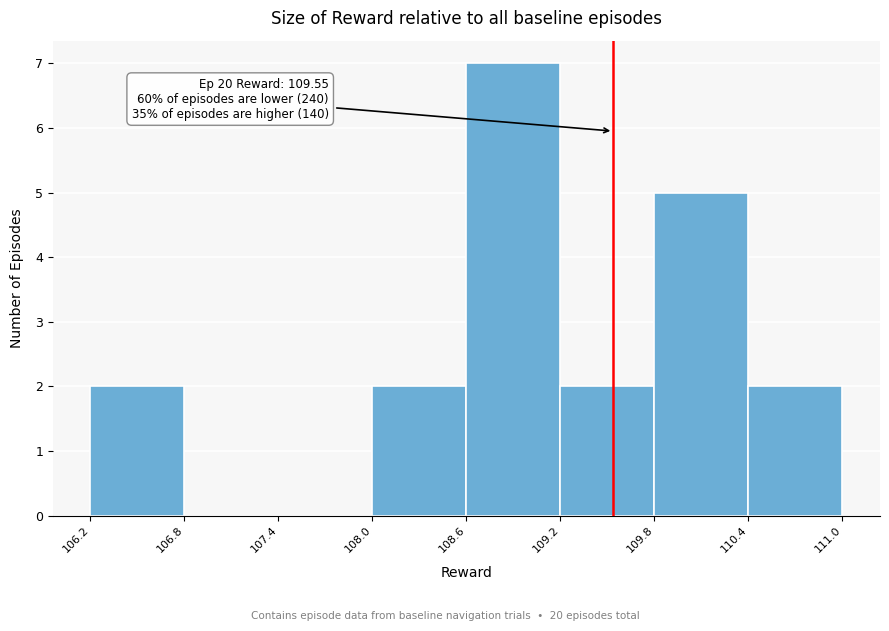

Over which range of the x-axis is the bar tallest?

108.6 to 109.2